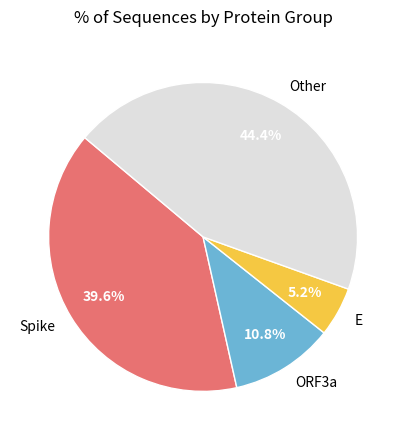

Combined, what portion of the pie is ORF3a and Spike?

50.4%